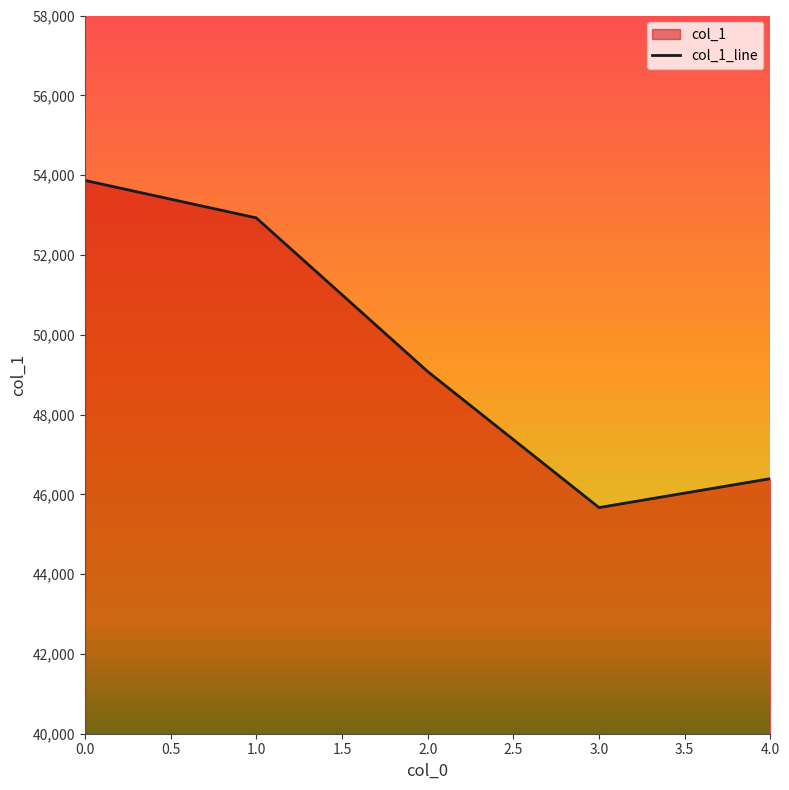

Is it true that the value at 1.0 is 77382?

False